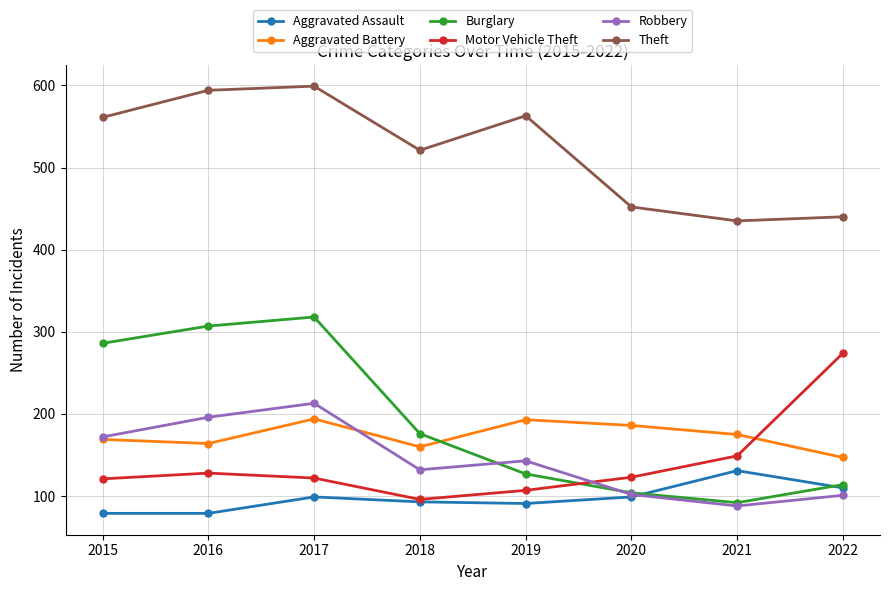

Which category has the highest value across all series?

2017